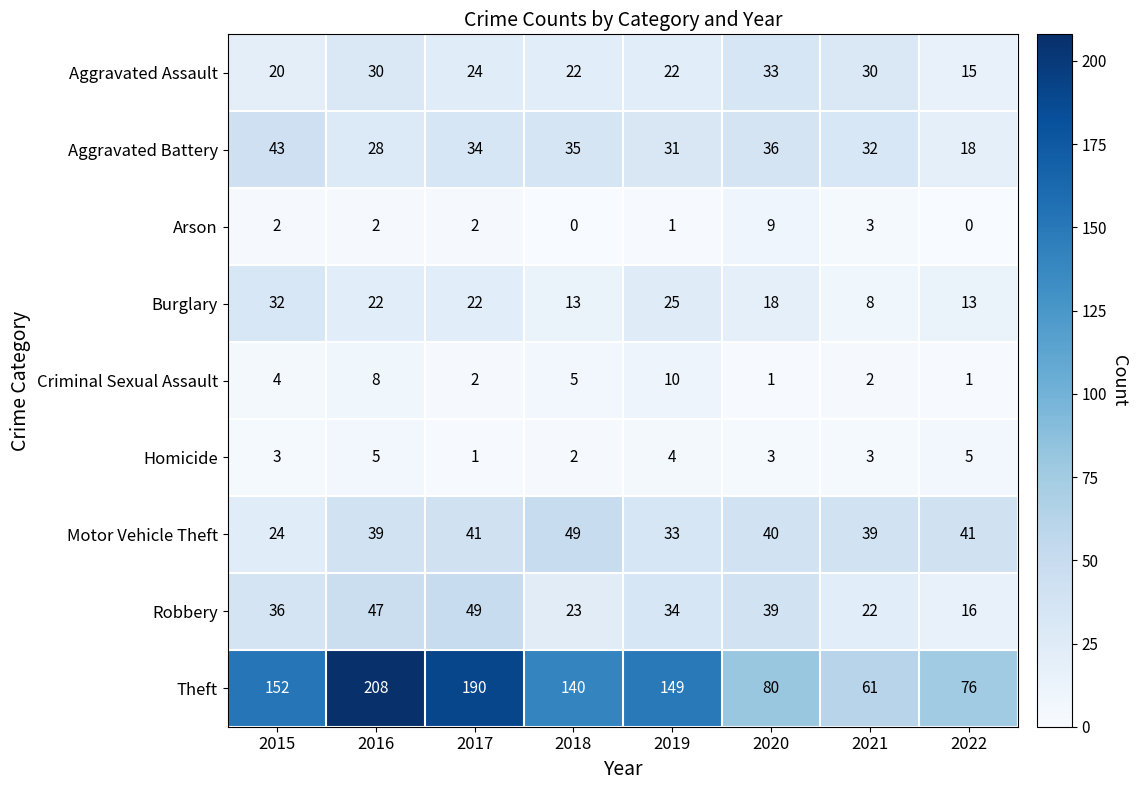

At which label does Motor Vehicle Theft reach its peak?

2018